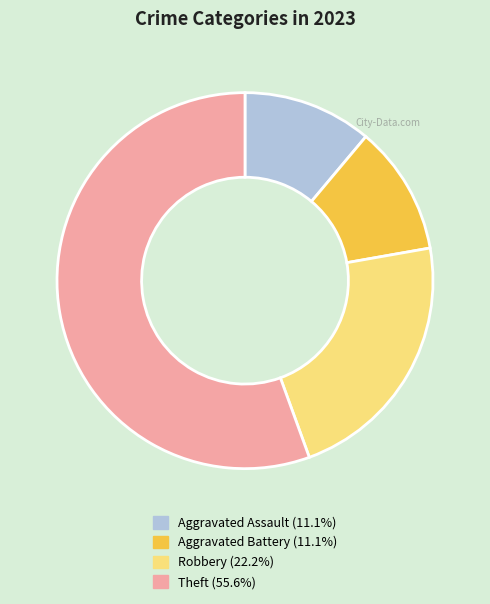

What is the largest slice in the pie chart?

Theft